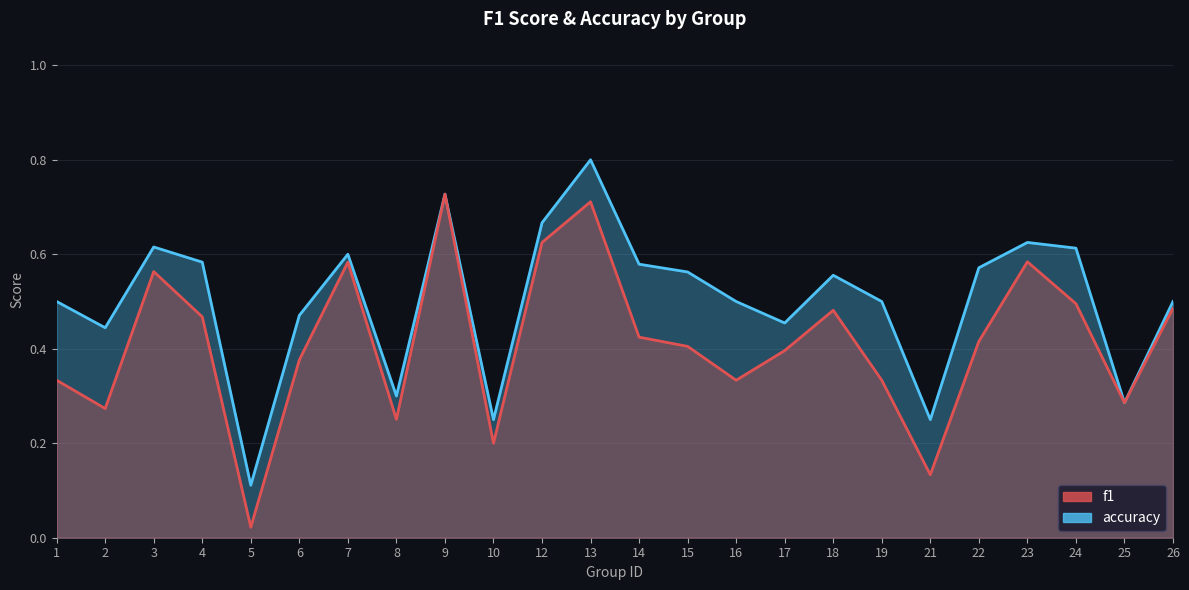

True or false: f1_line has a value of 0.4 at 7.

False